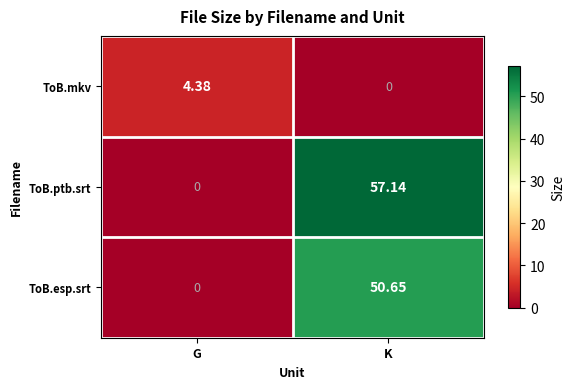

Rank the series by their maximum value, from highest to lowest.

ToB.ptb.srt, ToB.esp.srt, ToB.mkv